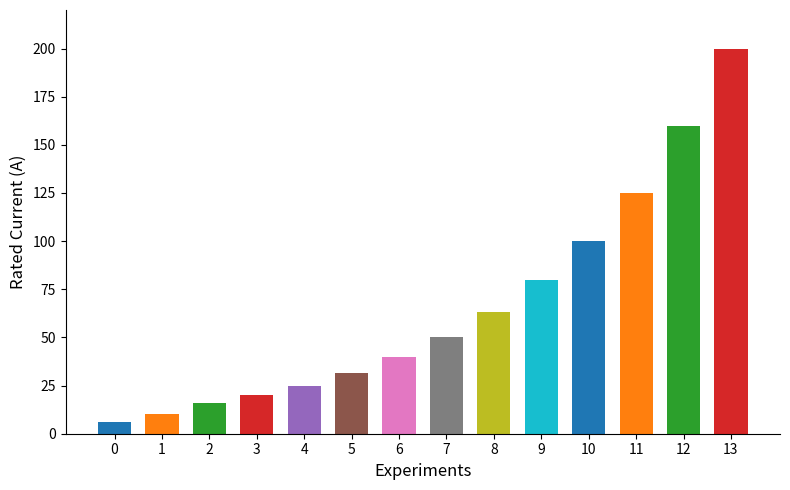

What is the greatest value displayed?

200.0